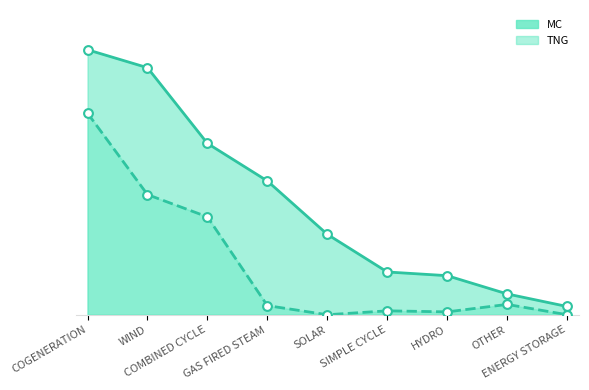

At which category is the sum across all series the highest?

COGENERATION